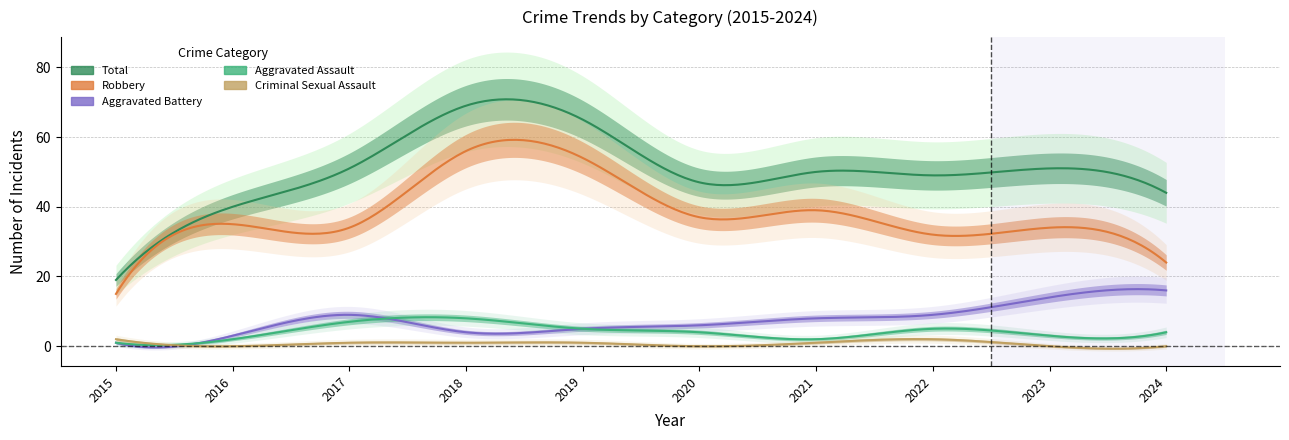

What is the total value across all series at 2017?

102